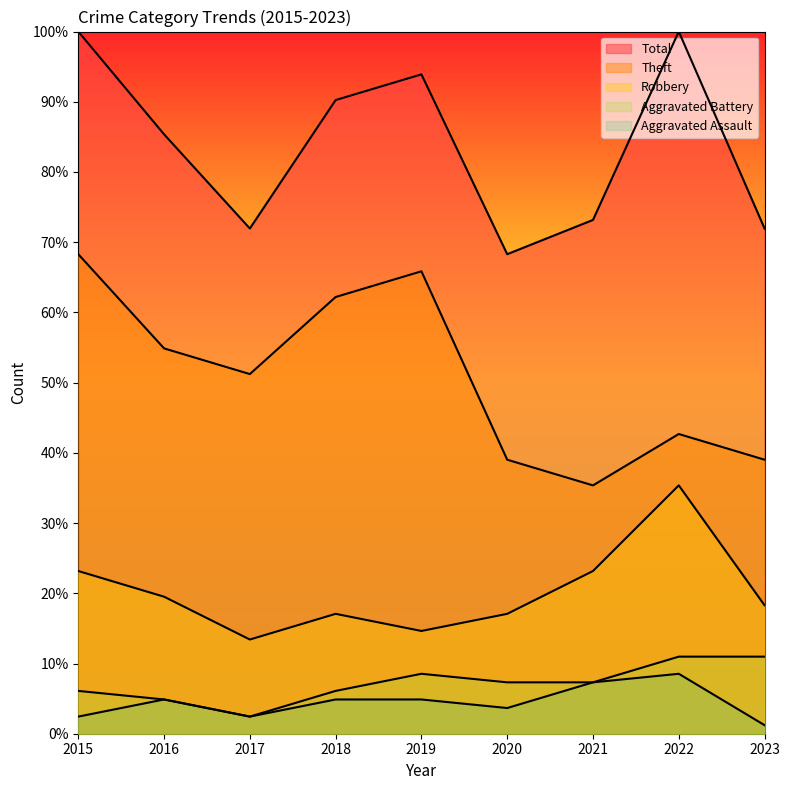

At which label does Robbery reach its minimum?

2017